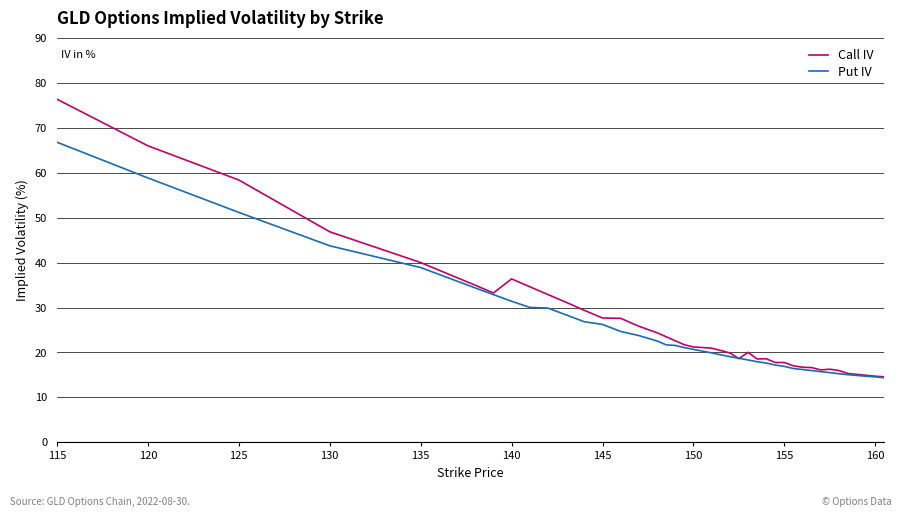

List the series in order of their peak value, lowest first.

Put IV, Call IV